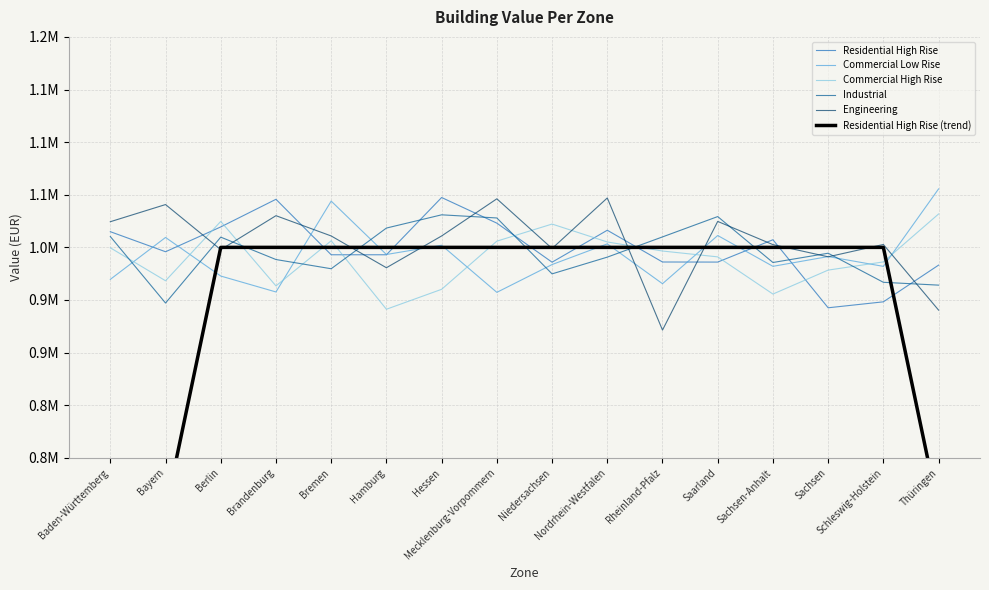

Is it true that Commercial Low Rise equals 613512.7 at Niedersachsen?

False